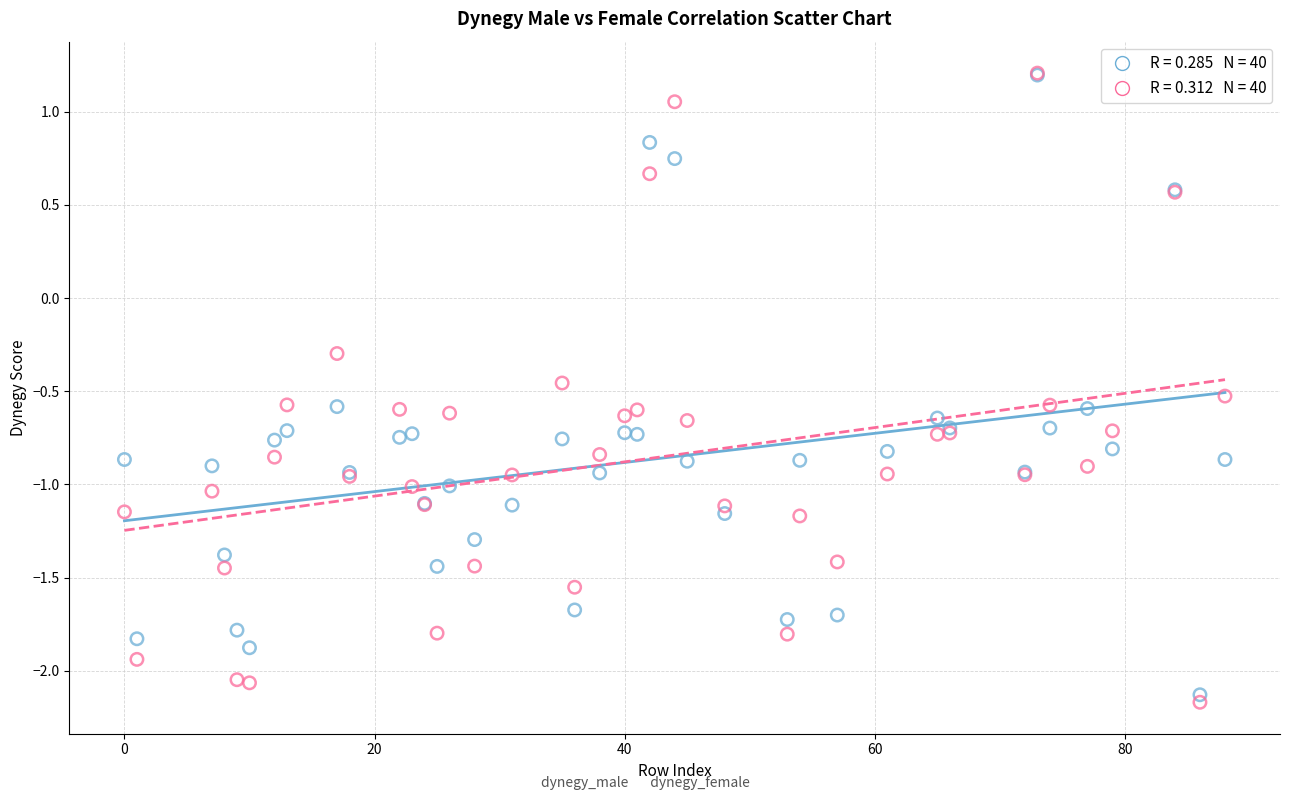

Across all series, what Y value is closest to 0?

-0.3